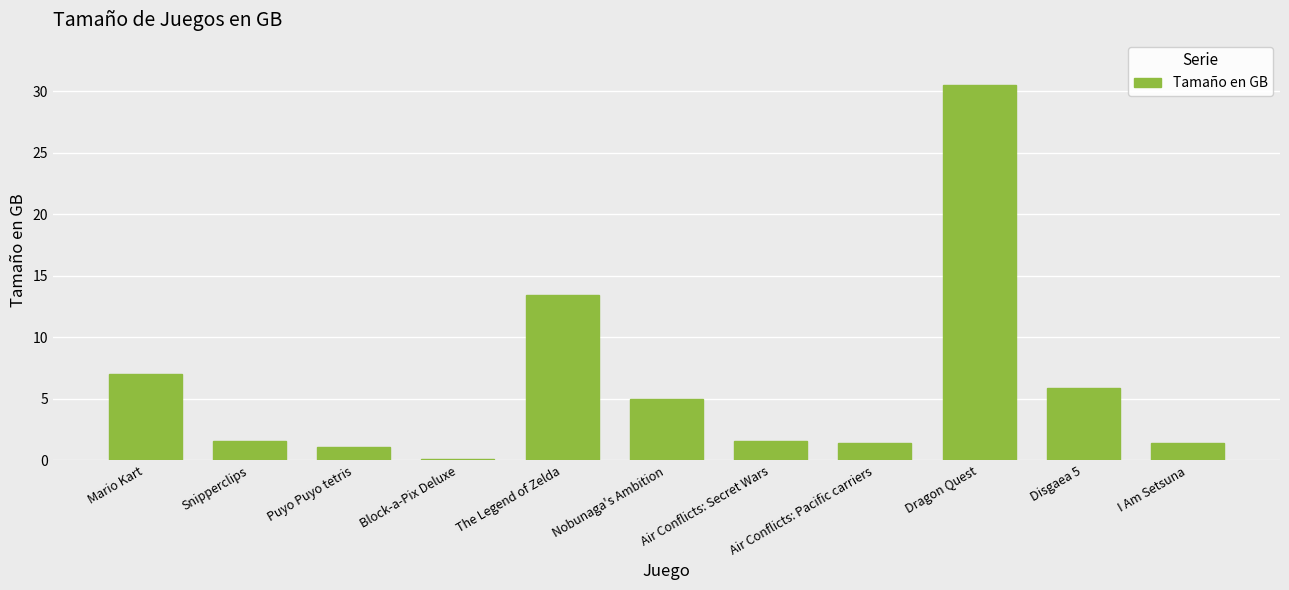

Are the bars grouped side by side (vs. stacked)?

No